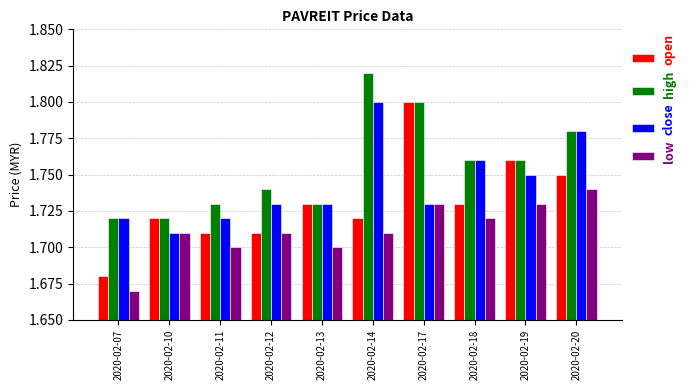

At 2020-02-14, list the series in order from smallest to largest.

low, open, close, high